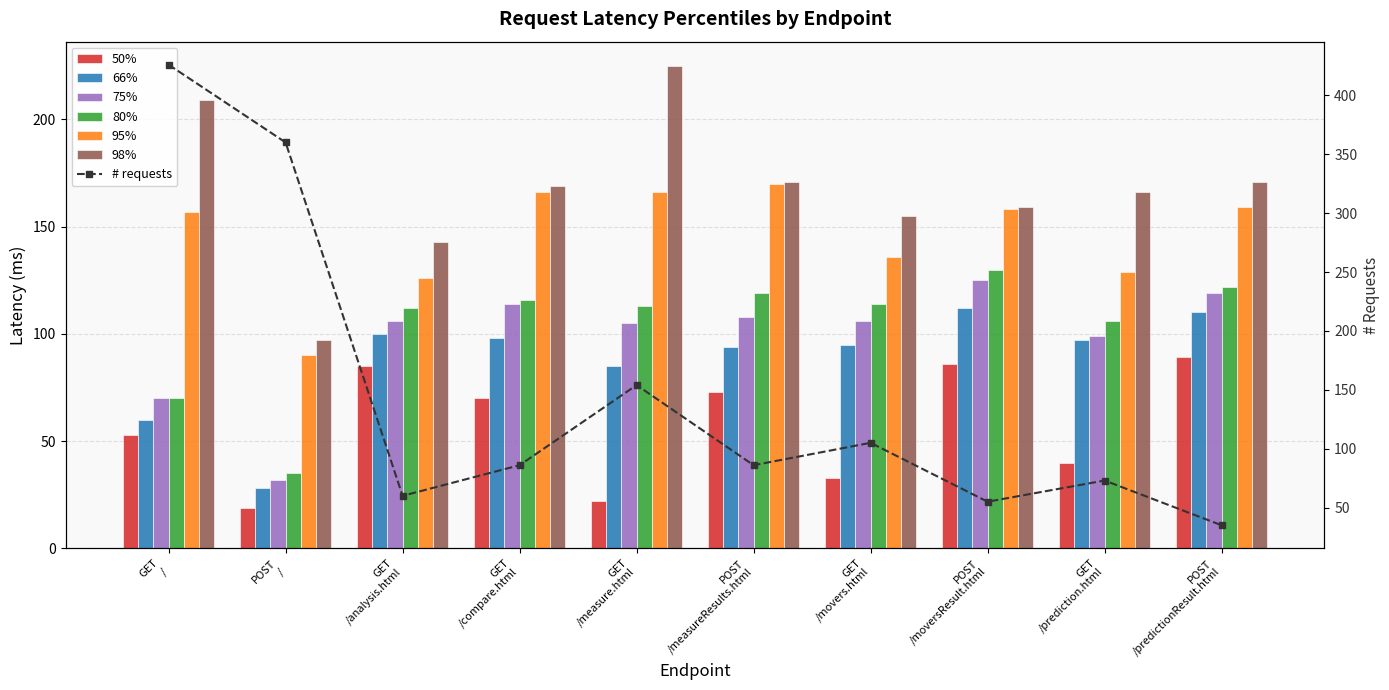

Rank the series by their maximum value, from lowest to highest.

50%, 66%, 75%, 80%, 95%, 98%